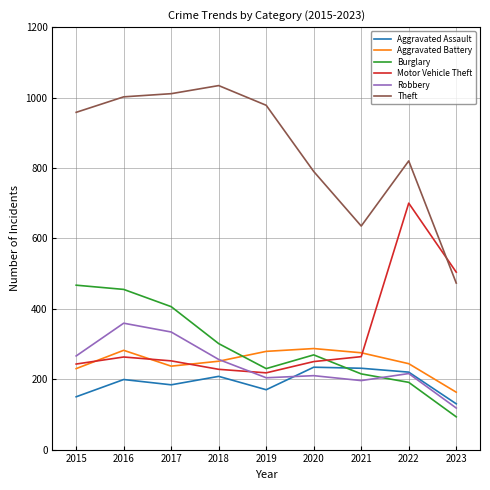

List the series in order of their peak value, highest first.

Theft, Motor Vehicle Theft, Burglary, Robbery, Aggravated Battery, Aggravated Assault